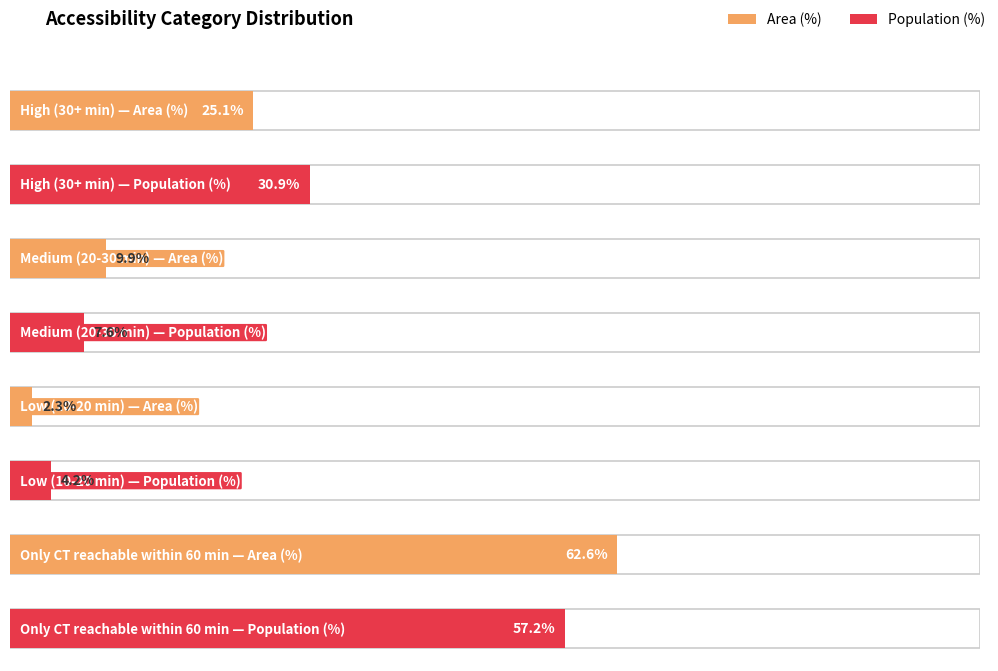

The value of Area (%) at Low (10-20 min) is 4.0. True or false?

False